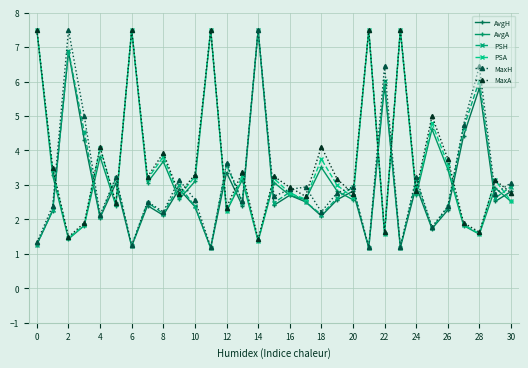

What is the difference between the maximum and minimum values in the AvgA series?

6.1